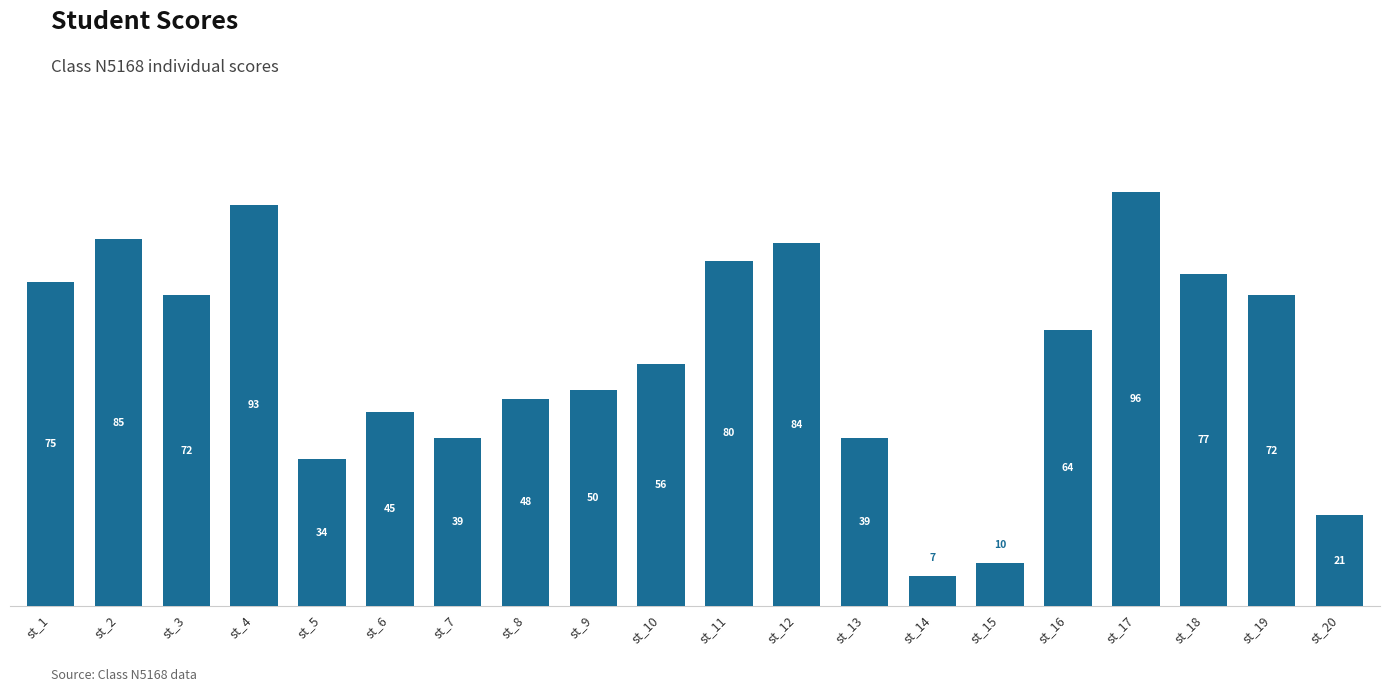

What is the smallest value displayed?

7